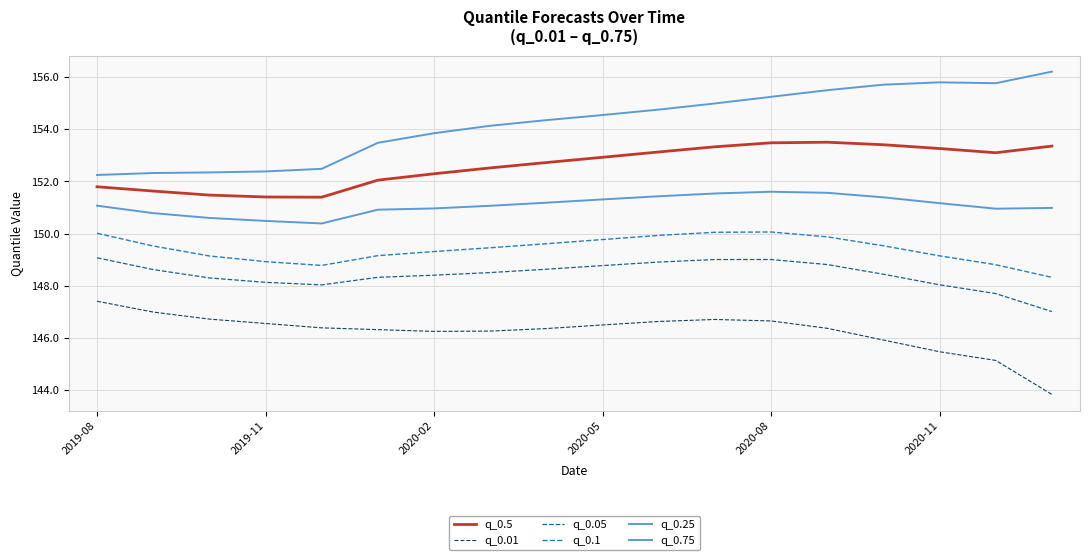

Does the chart display data point markers on the line(s)?

No